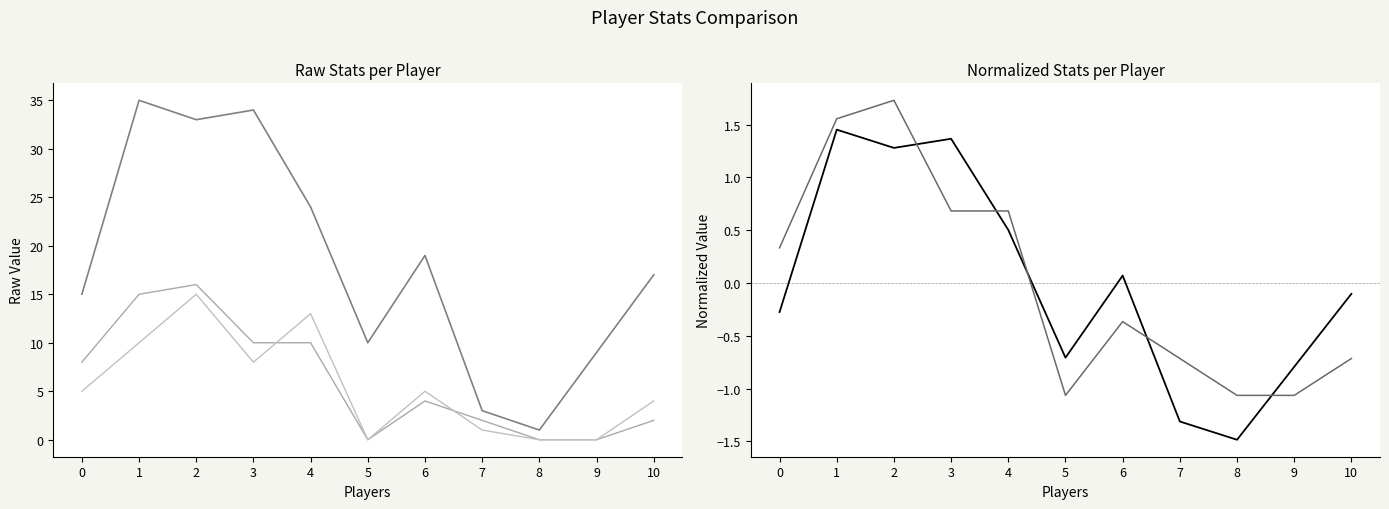

At which category does MIN (norm) reach its first local peak?

1